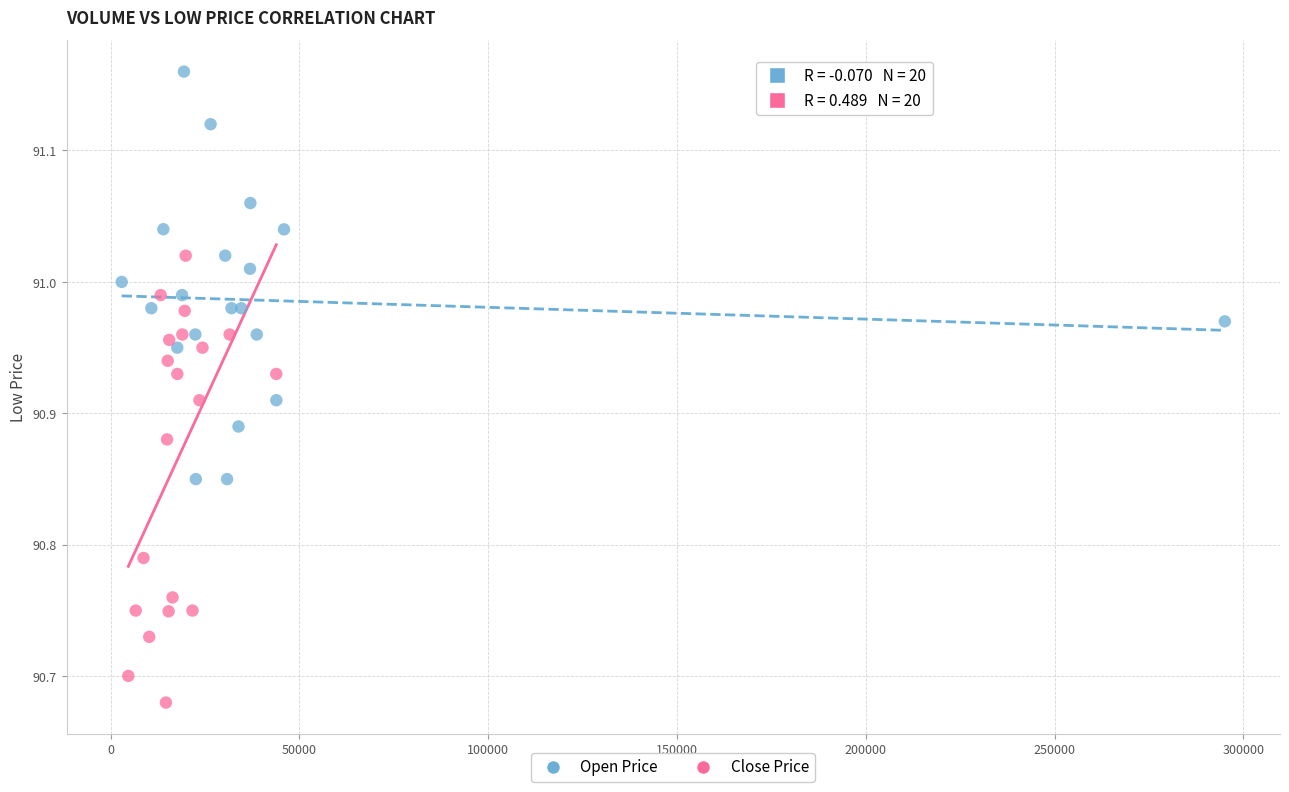

Which series reaches the minimum Y coordinate?

Close Price